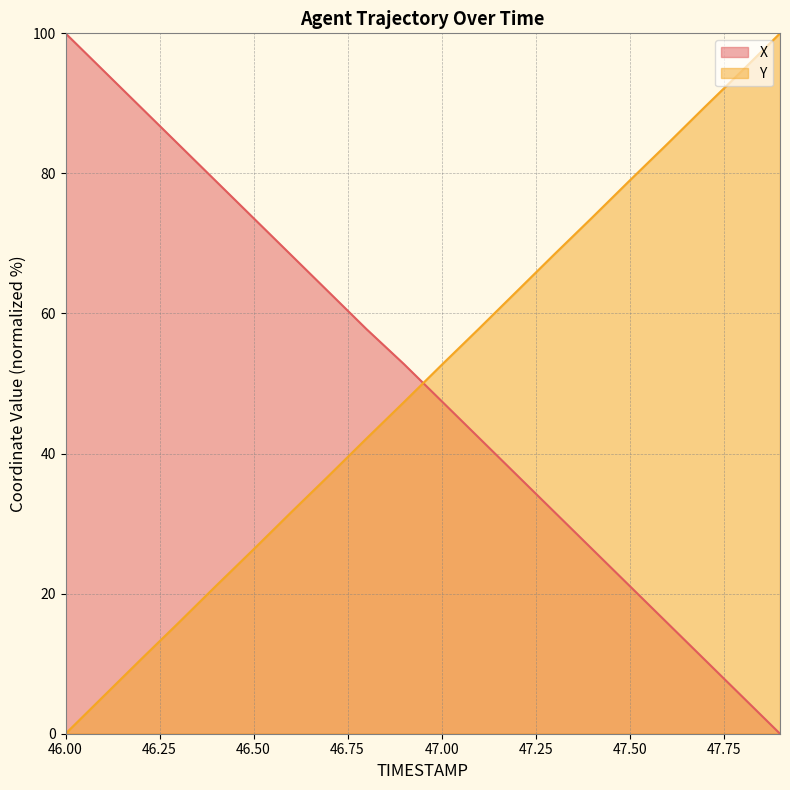

What are all the series names shown in the legend?

X, Y